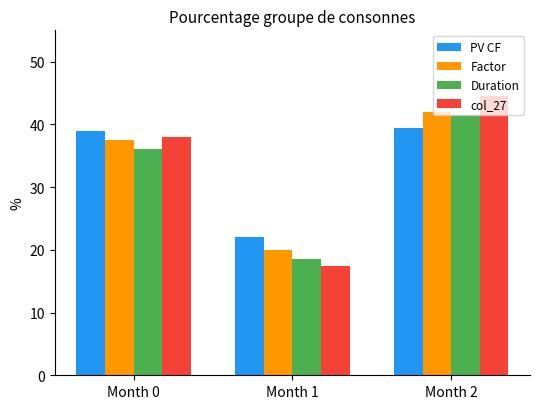

At which category does the chart reach its minimum across all series?

Month 1